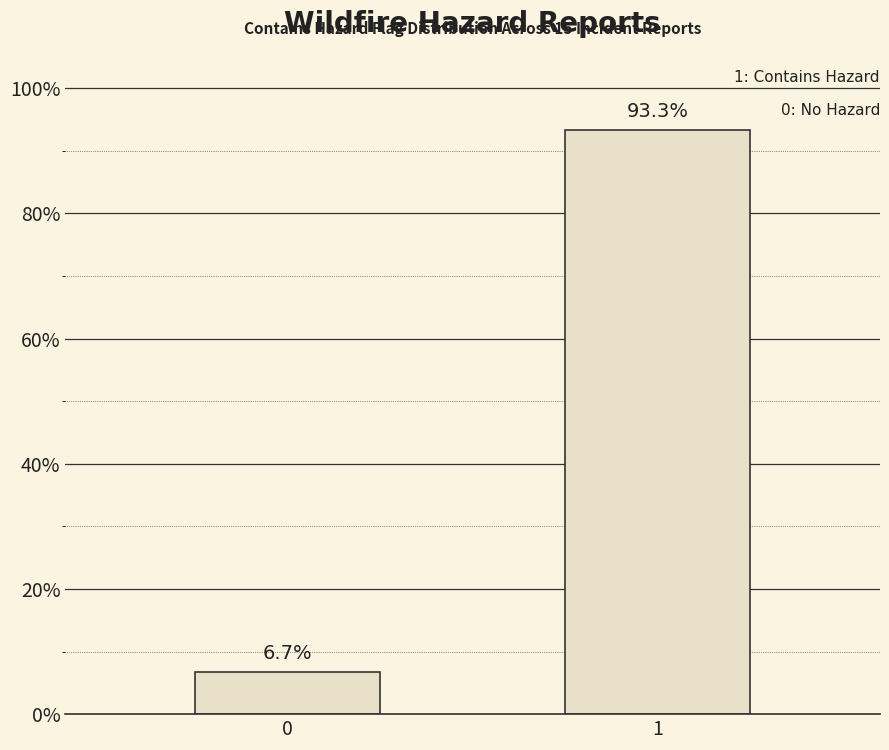

List the labels in order of value, largest first.

1, 0